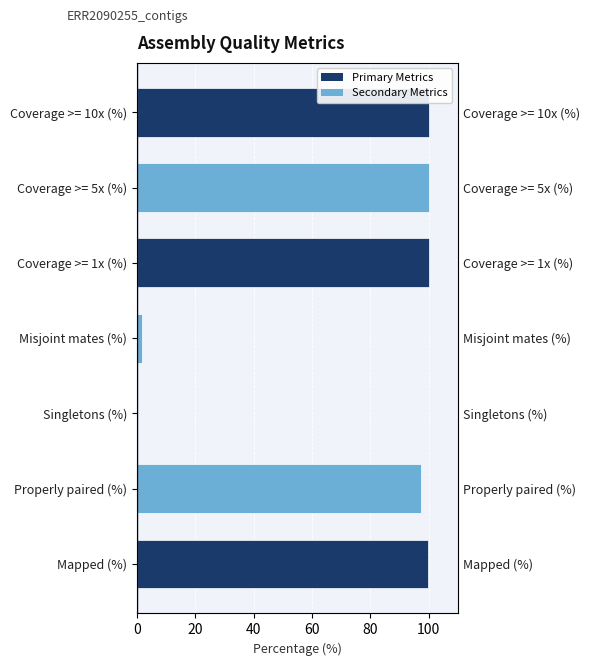

How many bars are there in total?

7